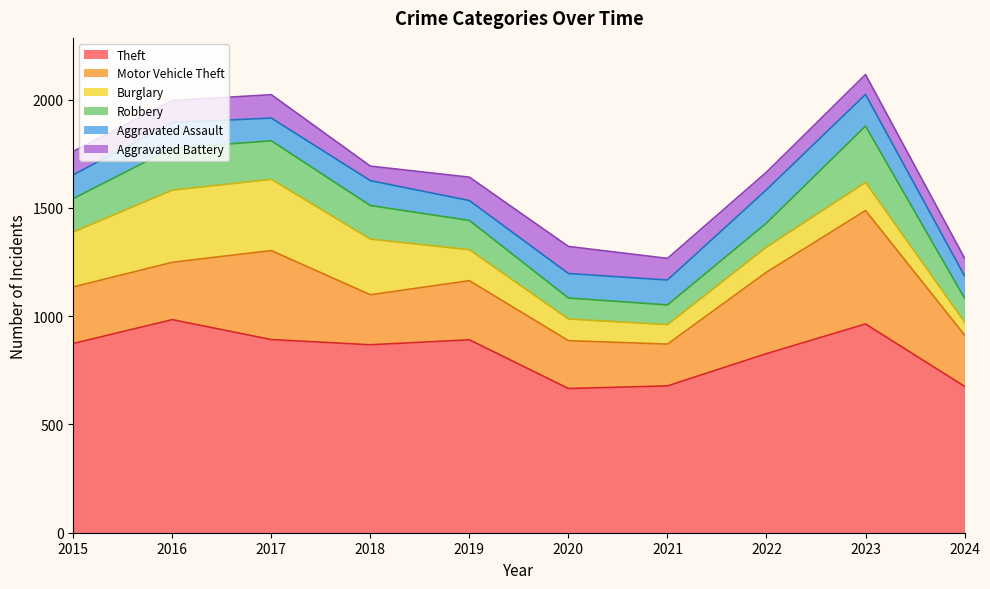

At how many categories does at least one series exceed 688?

7